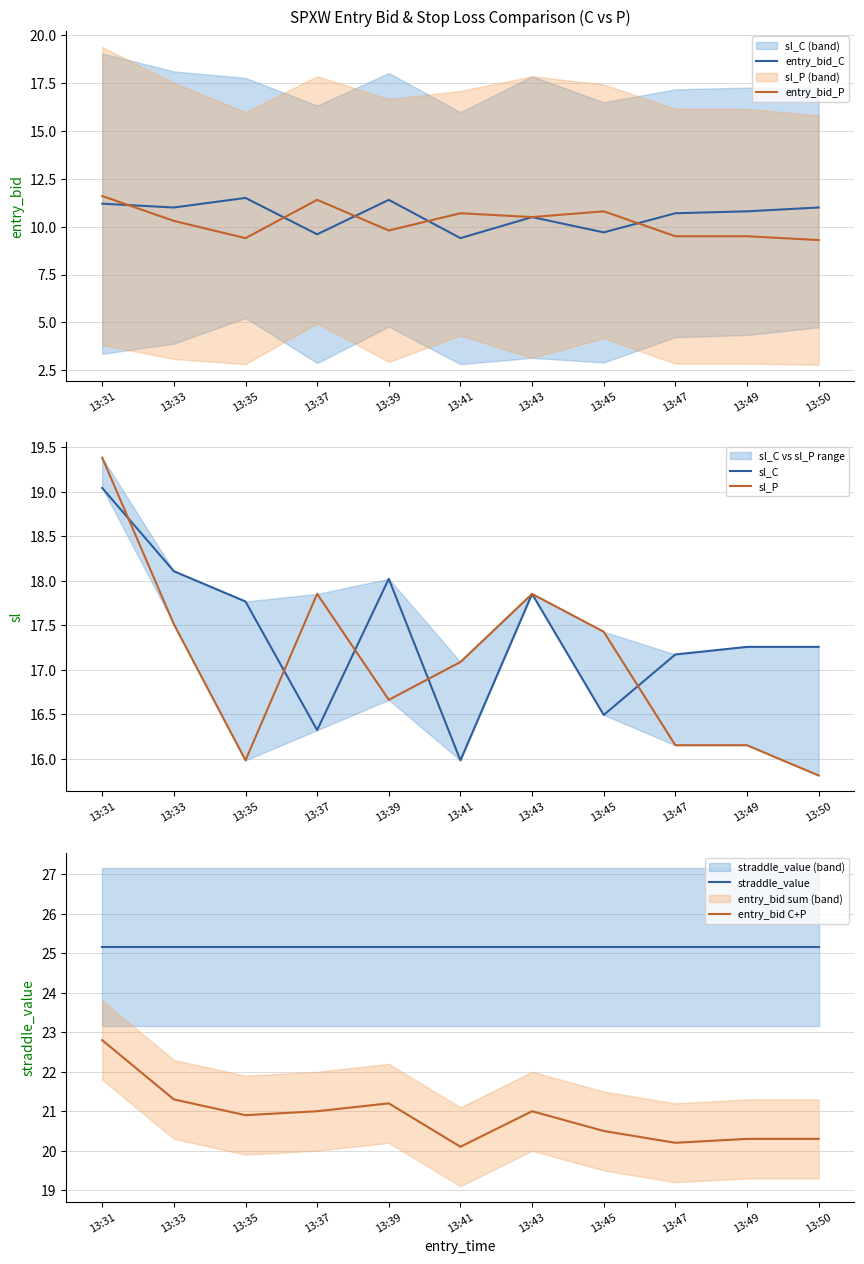

What is the difference between the sl_P values at 13:41 and 13:31?

2.3